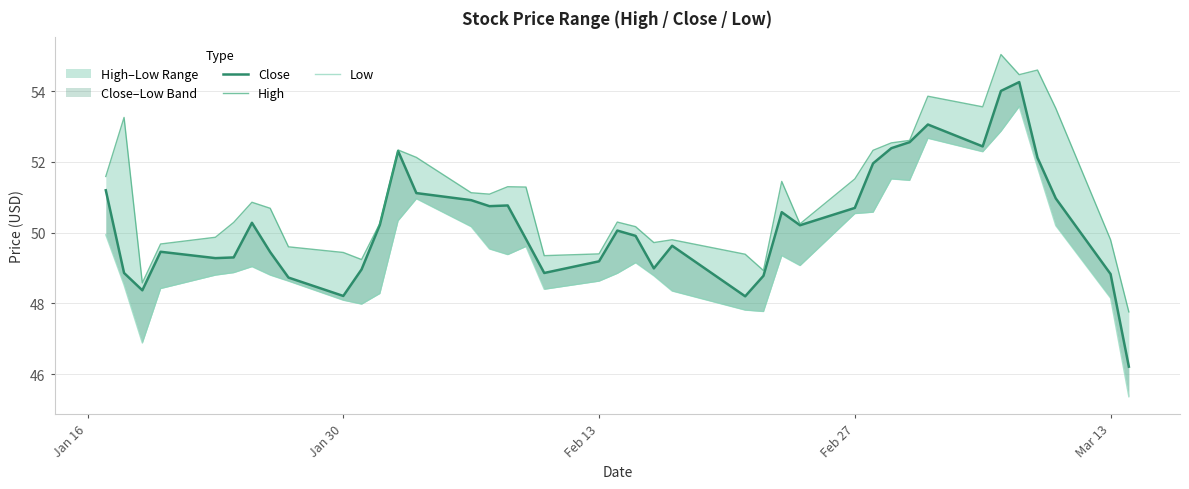

What is the sum of all Close values?

2011.9